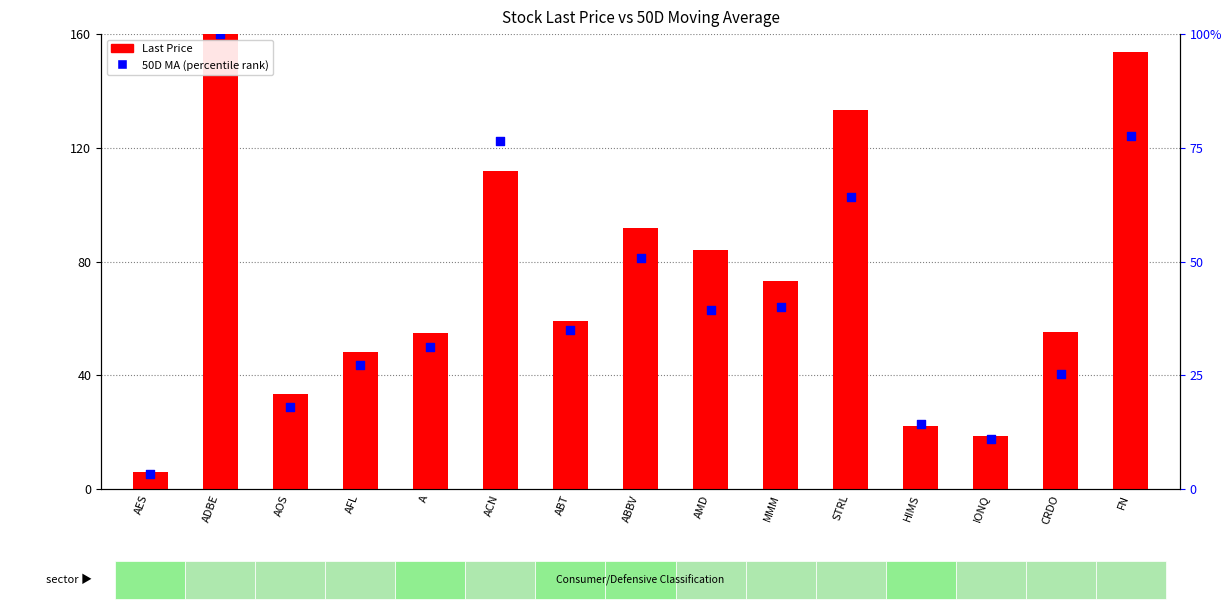

Between FN and ADBE, which is larger?

ADBE